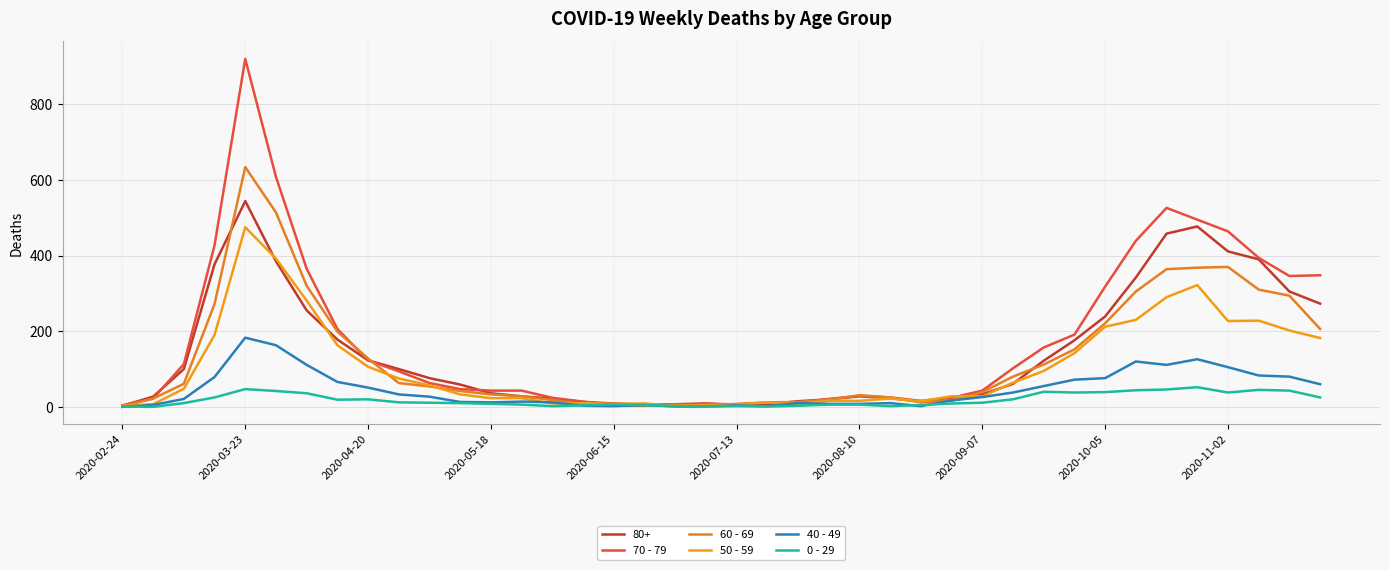

How many values in the 0 - 29 series are below 11?

20